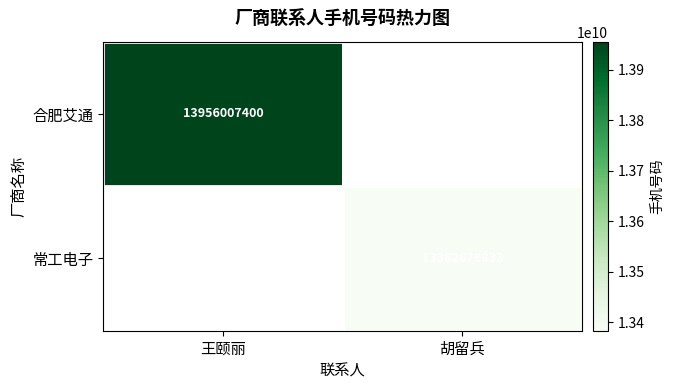

The value of 合肥艾通 at 王颐丽 is 13956007400. True or false?

True